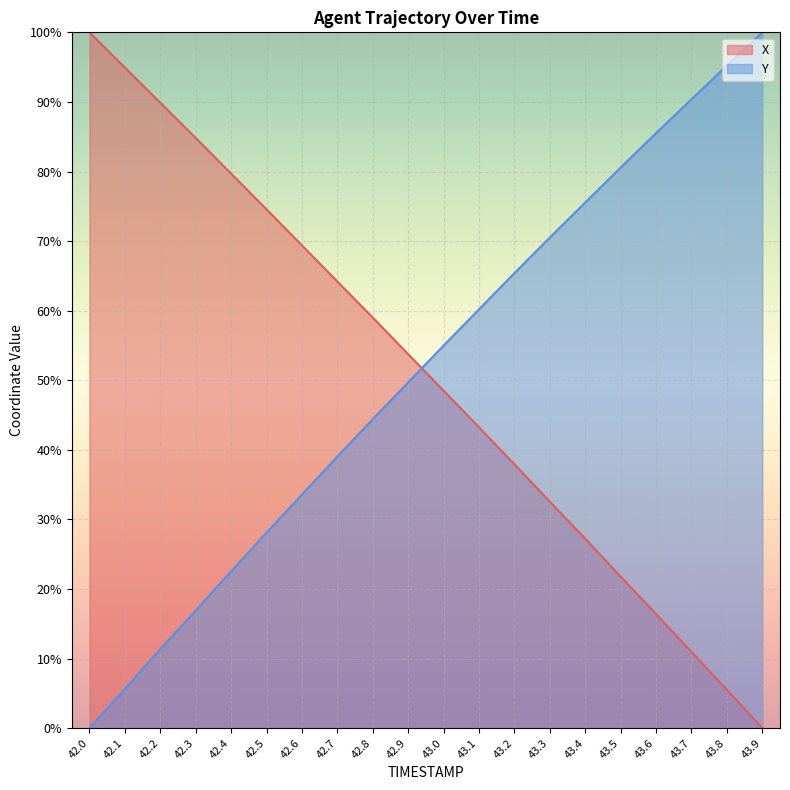

Which series changed the most between 42.6 and 43.7?

X